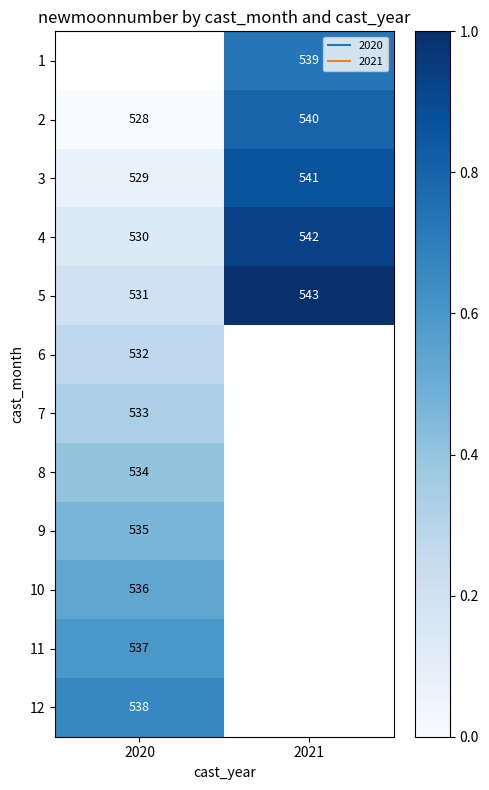

Between 2021 and 2020, which is larger?

2020